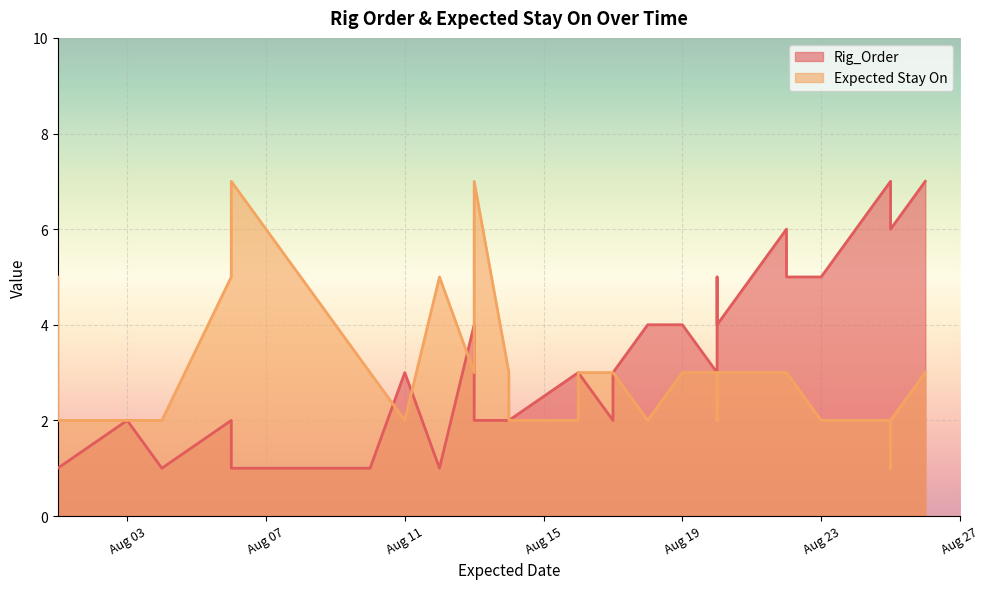

How many data points in Rig_Order are less than 3?

12